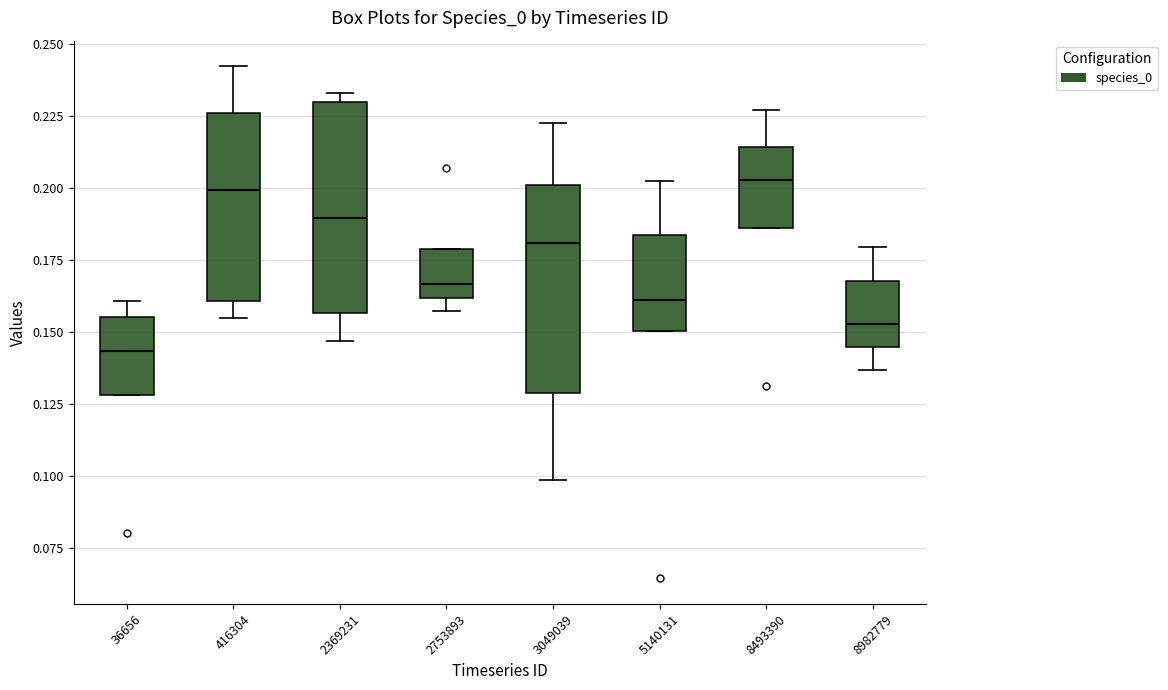

Where does the upper whisker of the box at x = 8493390 end on the y-axis? The values are not printed on the chart, so give them approximately, as read against the axis.

0.225